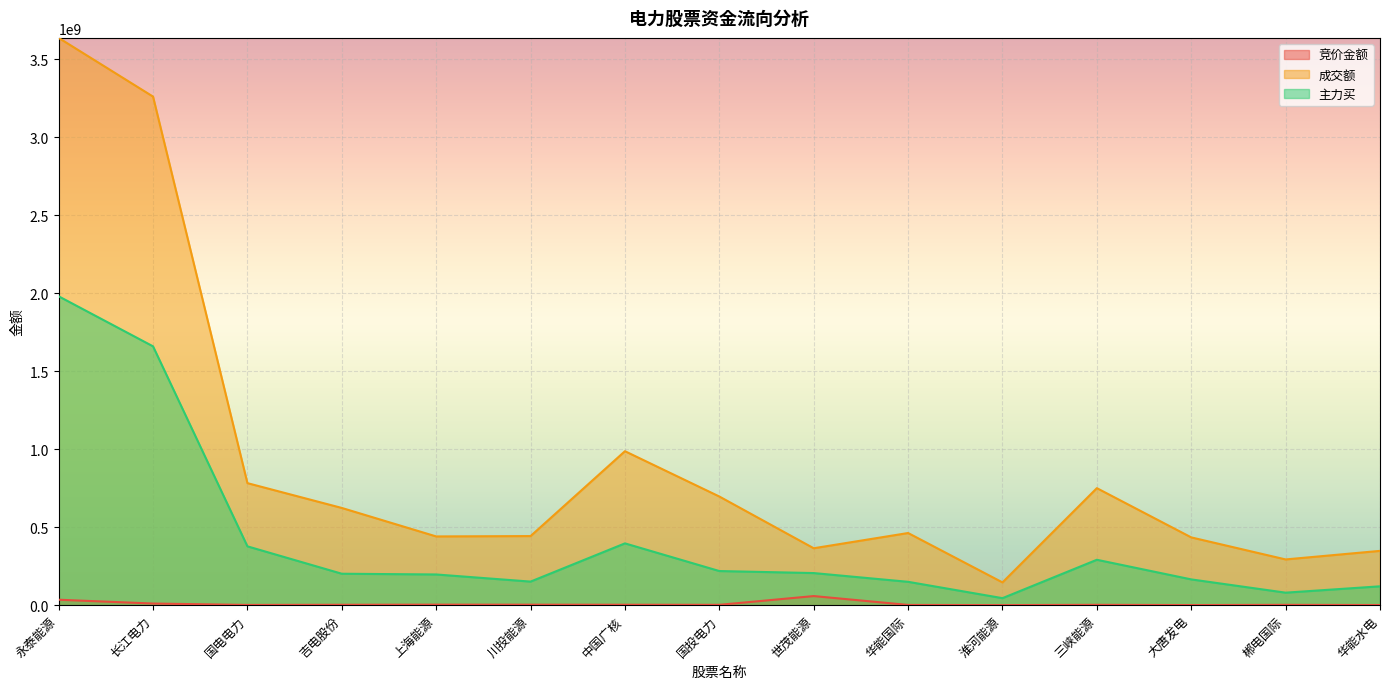

How many data points in 竞价金额 are above 2294817?

7